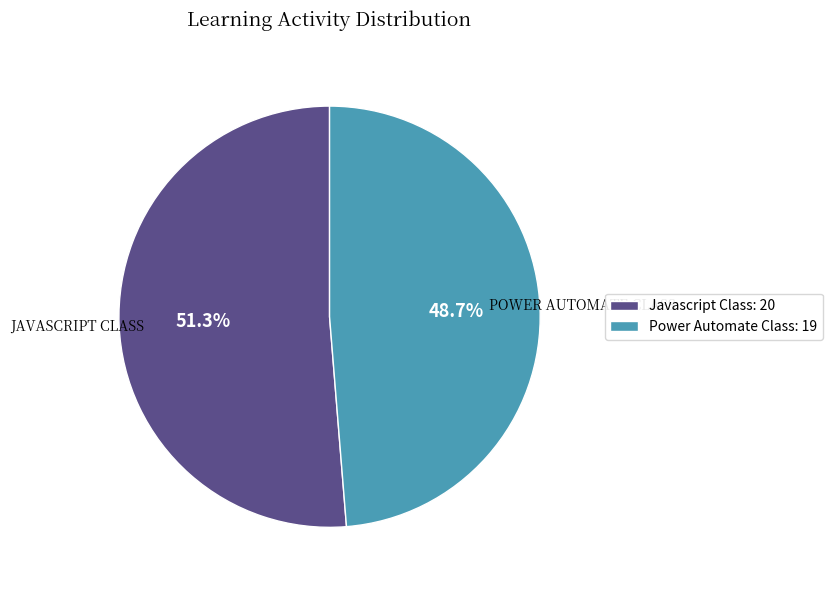

Is Javascript Class: 20 the majority of the pie?

Yes